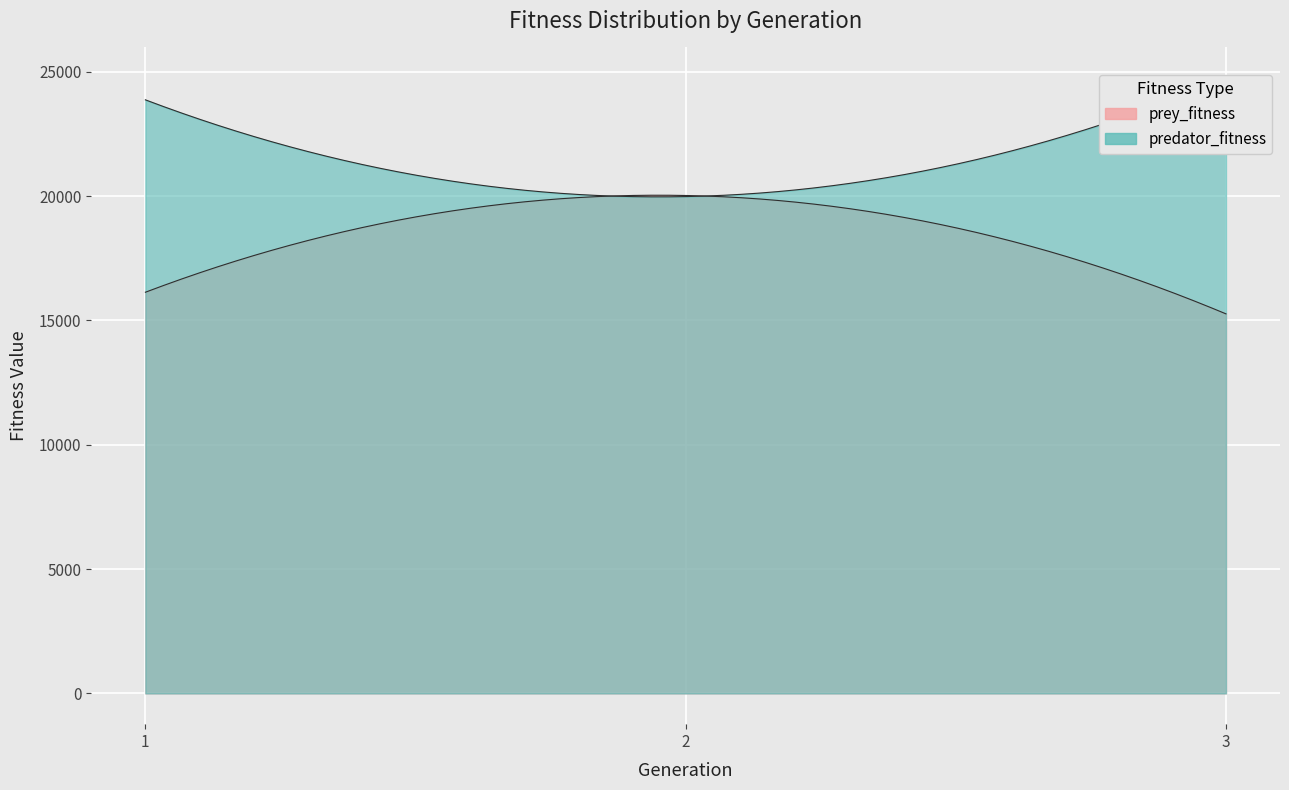

What is the maximum value shown in the chart?

25270